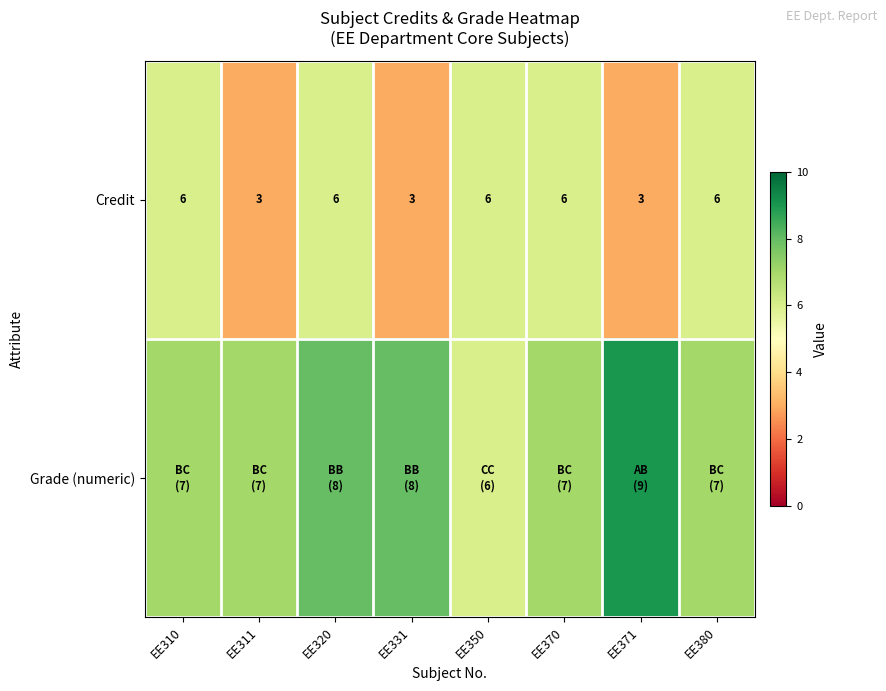

What is the highest value of the Credit series?

6